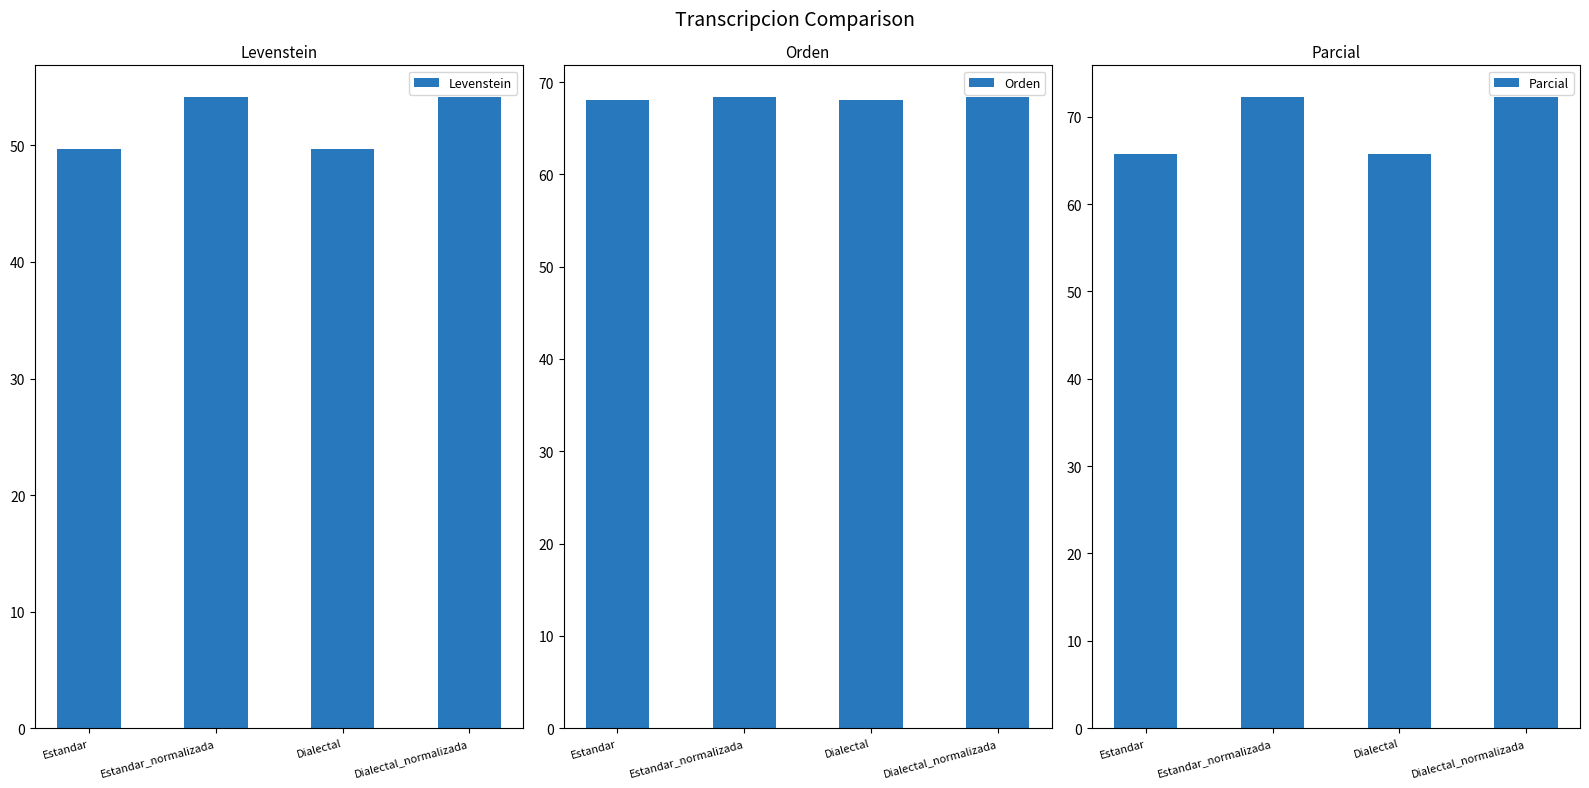

What is the sum of all Levenstein values?

207.7